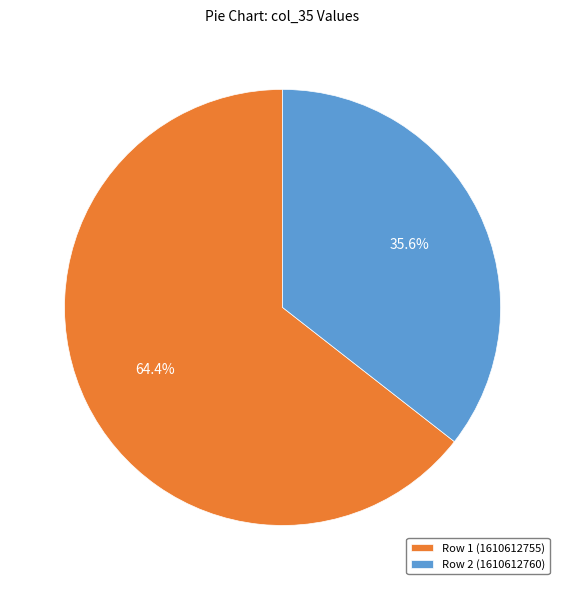

How much of the chart is everything except Row 1 (1610612755)?

35.6%